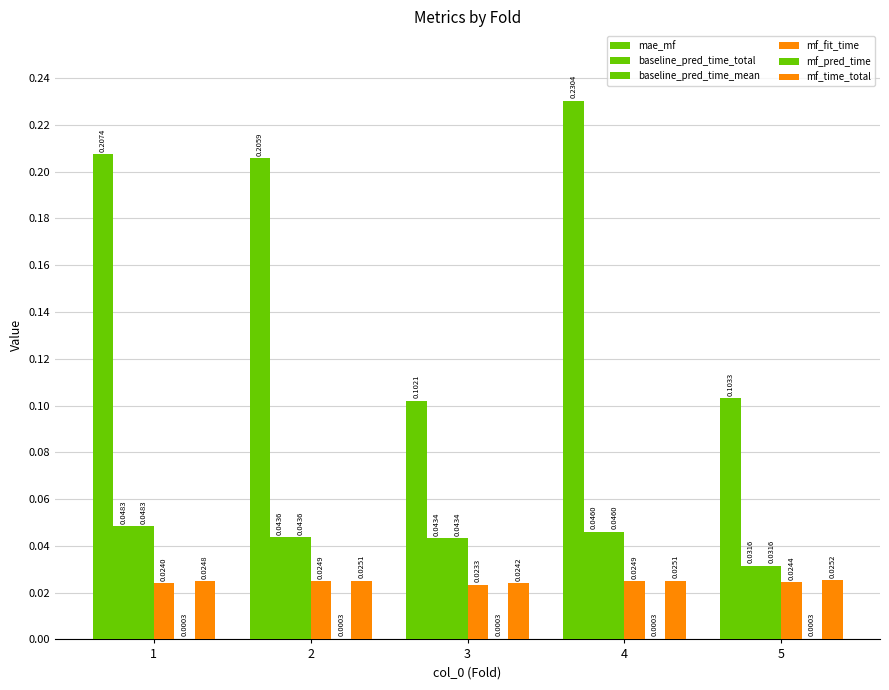

How many groups of bars are there?

5